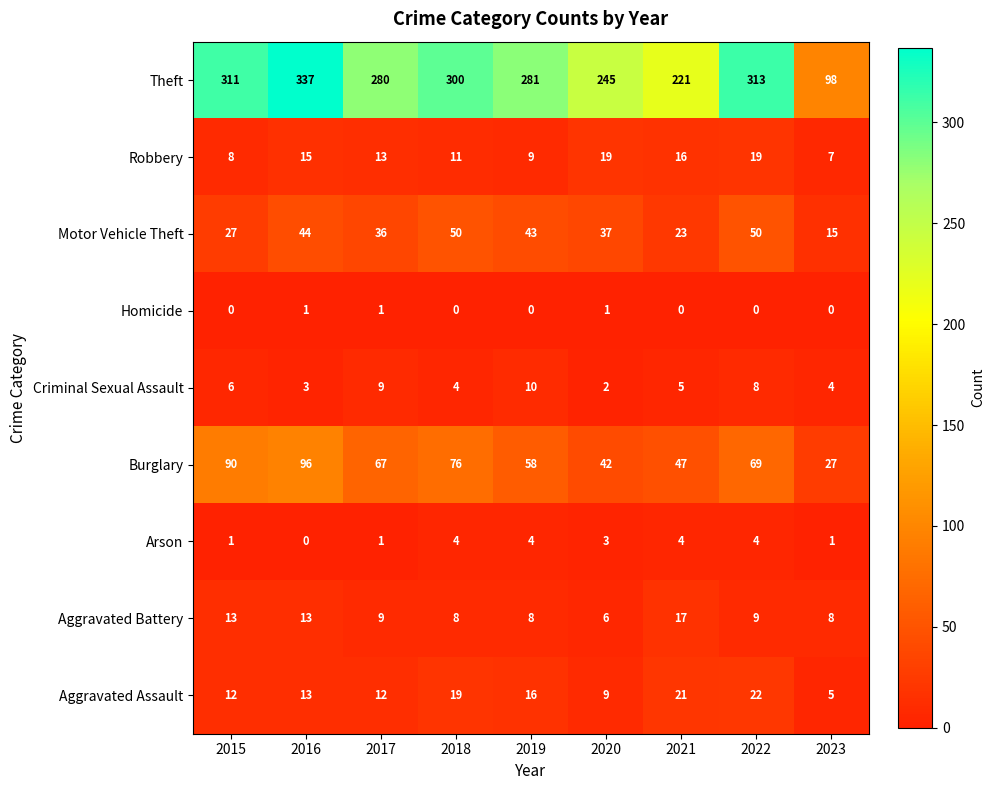

At how many categories does at least one series exceed 248?

6